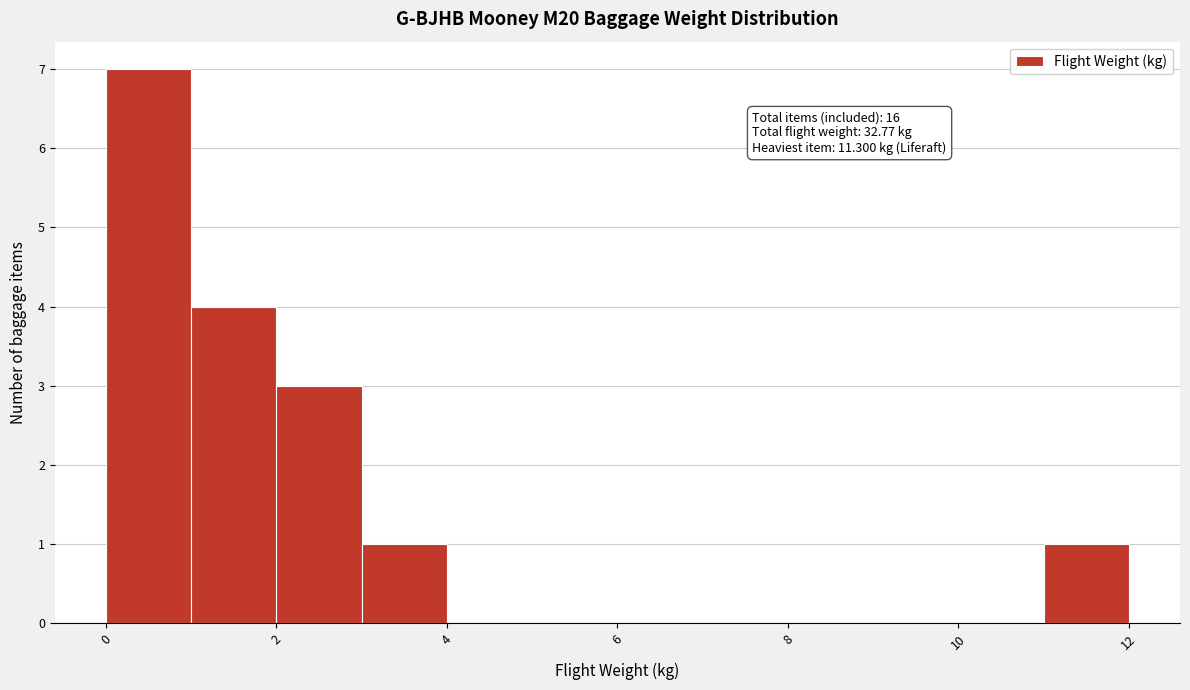

Which range on the x-axis has the tallest bar?

0 to 1